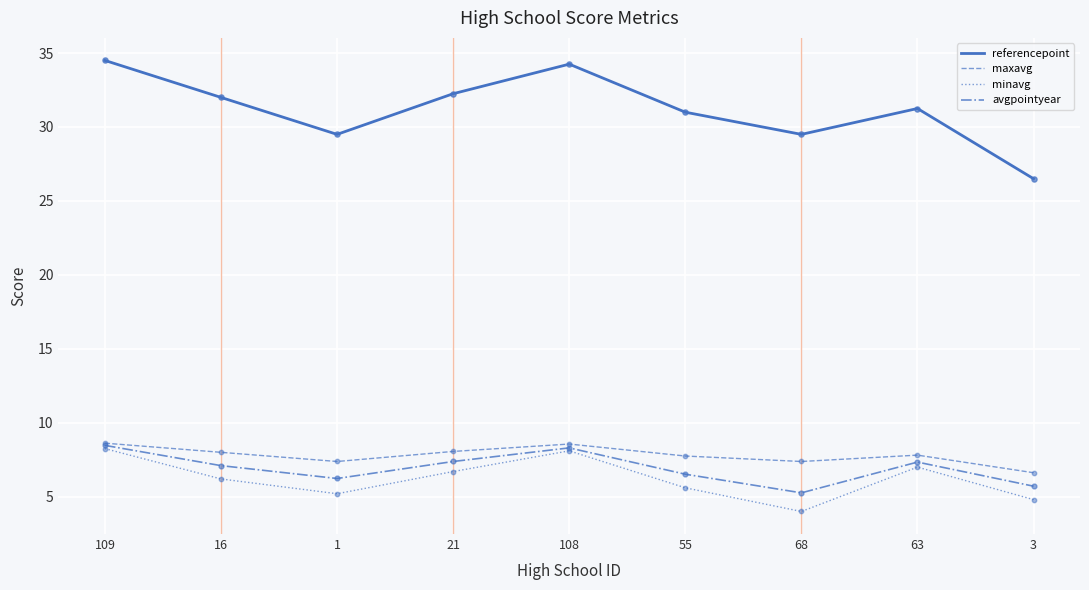

Which series has the largest total across all categories?

referencepoint